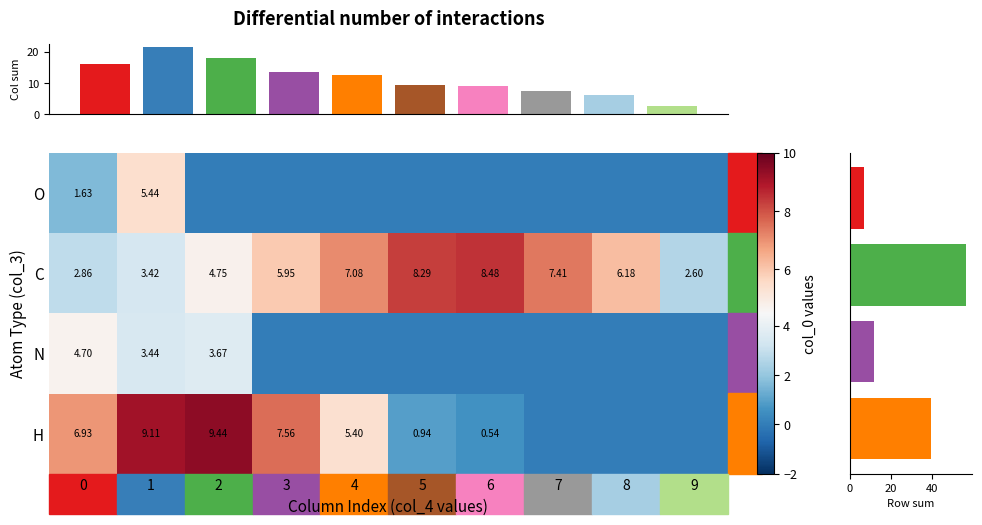

Reading left to right, list all the values displayed in this chart.

row_0: 1.6	5.4	0.0	0.0	0.0	0.0	0.0	0.0	0.0	0.0
row_1: 2.9	3.4	4.7	6.0	7.1	8.3	8.5	7.4	6.2	2.6
row_2: 4.7	3.4	3.7	0.0	0.0	0.0	0.0	0.0	0.0	0.0
row_3: 6.9	9.1	9.4	7.6	5.4	0.9	0.5	0.0	0.0	0.0